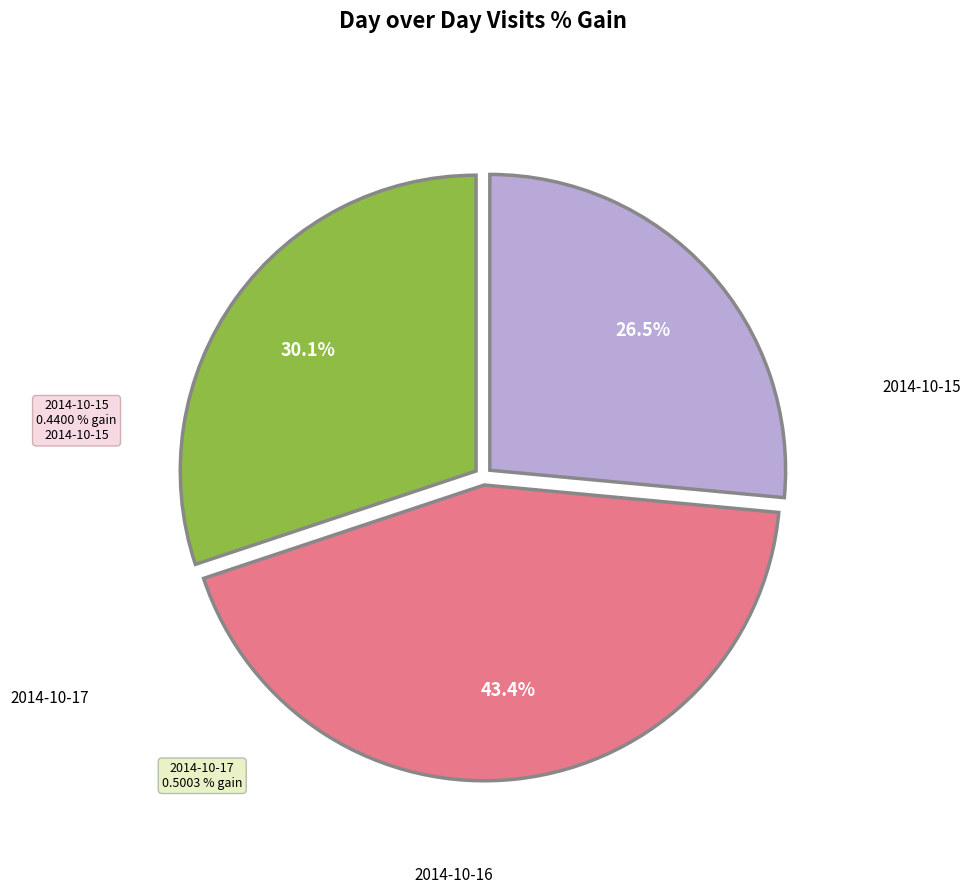

How many slices are in this pie chart?

3